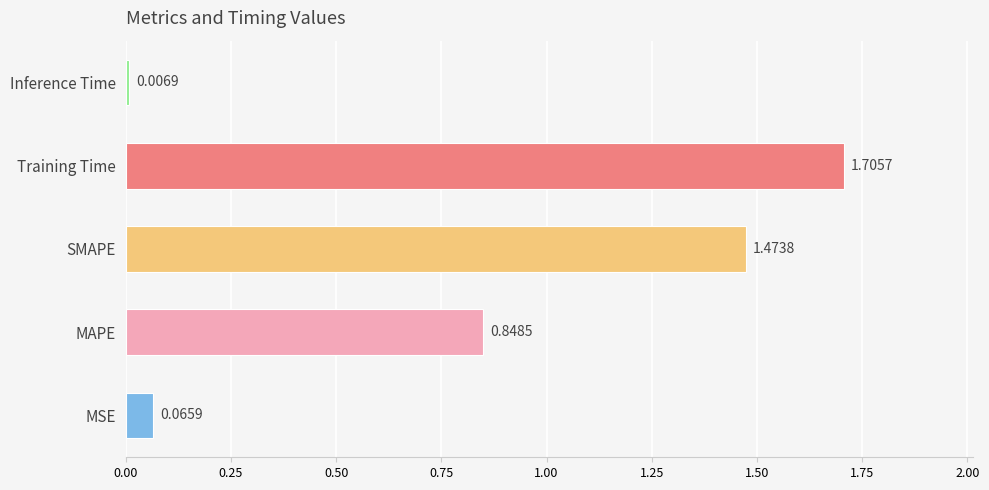

What is the sum of the values at Training Time and SMAPE?

3.2